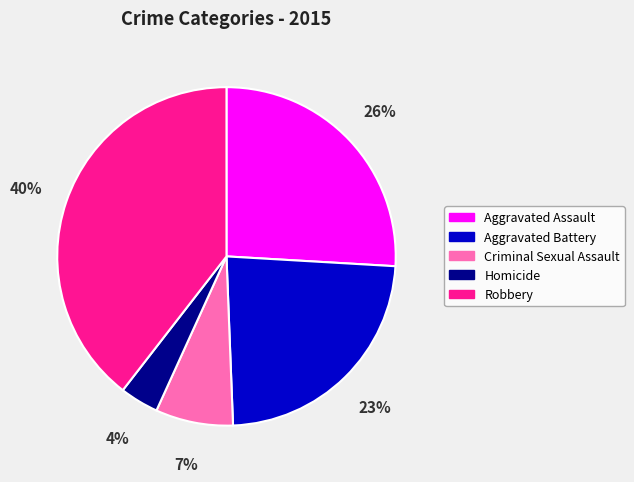

To the nearest percent, what is the difference between the largest and smallest slice percentages?

36%